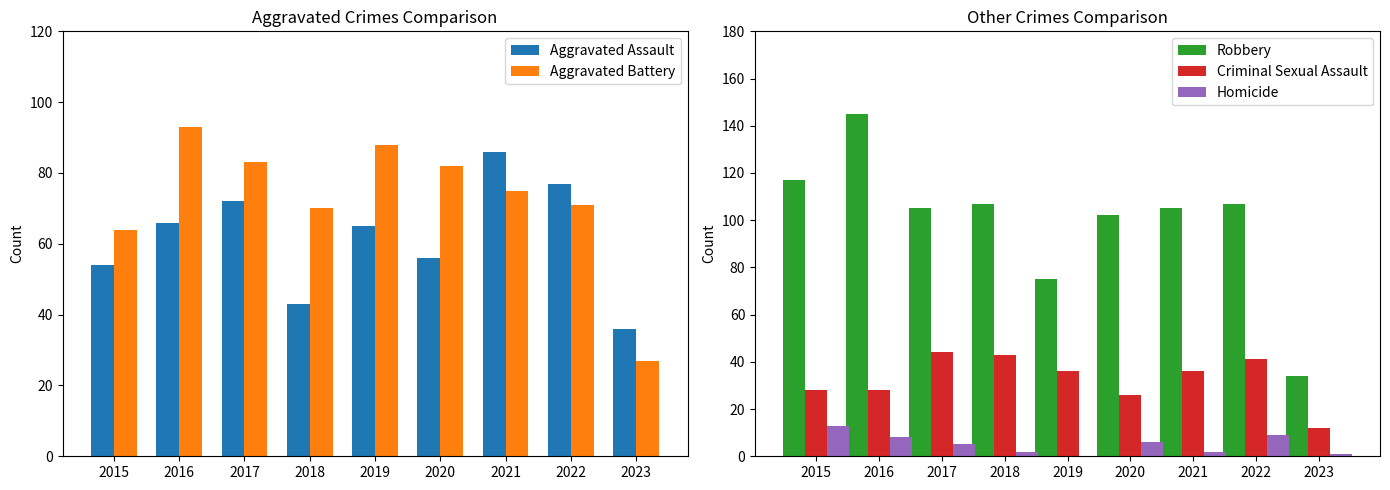

What is the greatest value displayed?

145